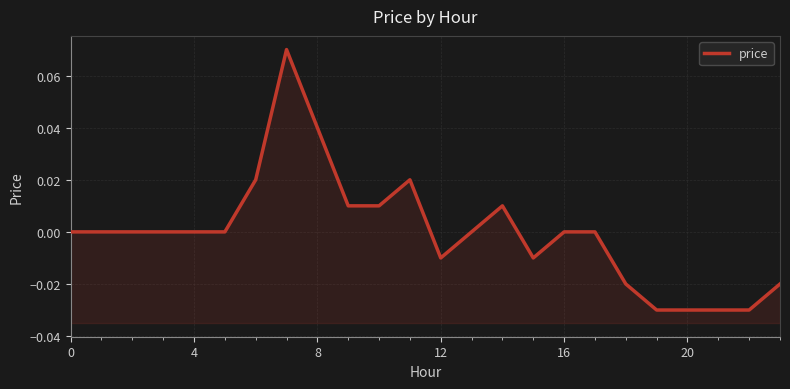

True or false: the data has more than 2 interior local peaks.

True